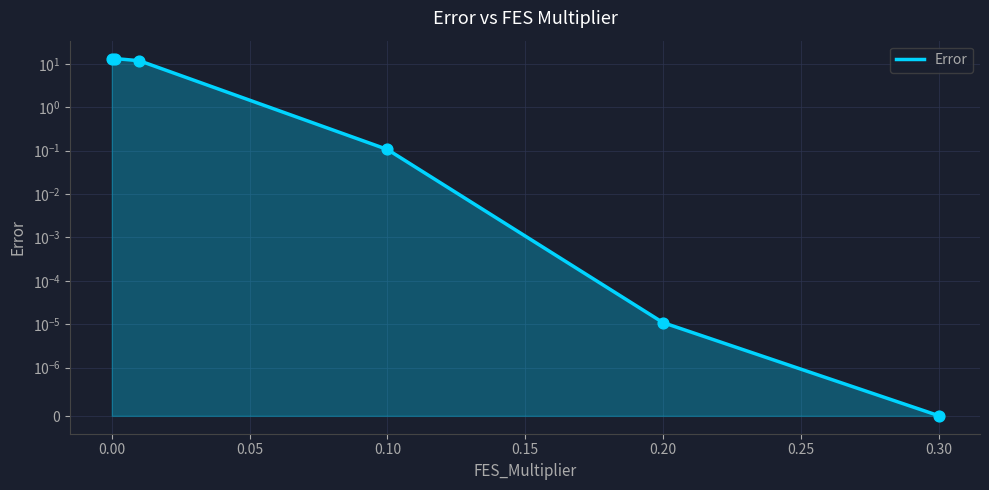

What is the change in value from 0.00 to 0.20?

-13.3